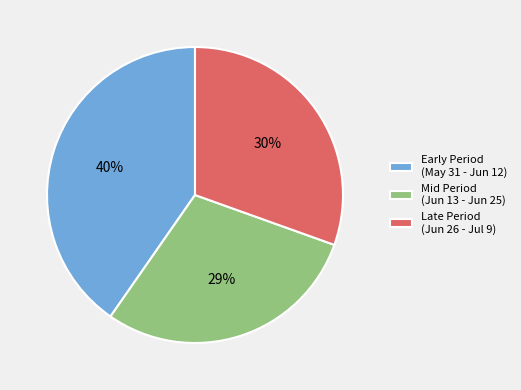

Rank the categories by value from lowest to highest.

Mid Period (Jun 13 - Jun 25), Late Period (Jun 26 - Jul 9), Early Period (May 31 - Jun 12)